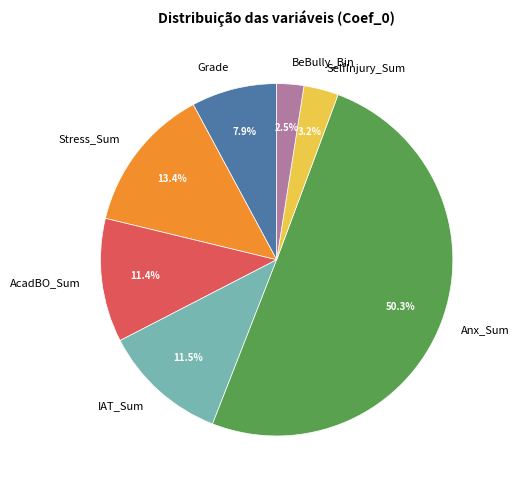

Which category has the smallest portion of the pie?

BeBully_Bin